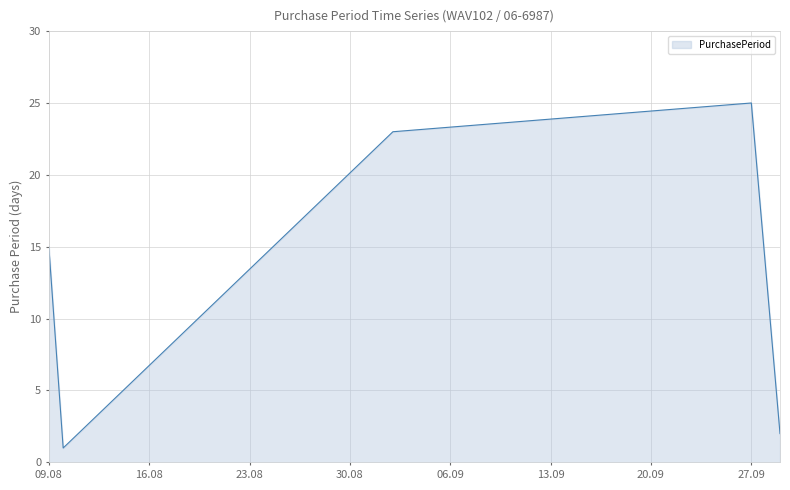

What is the average value?

13